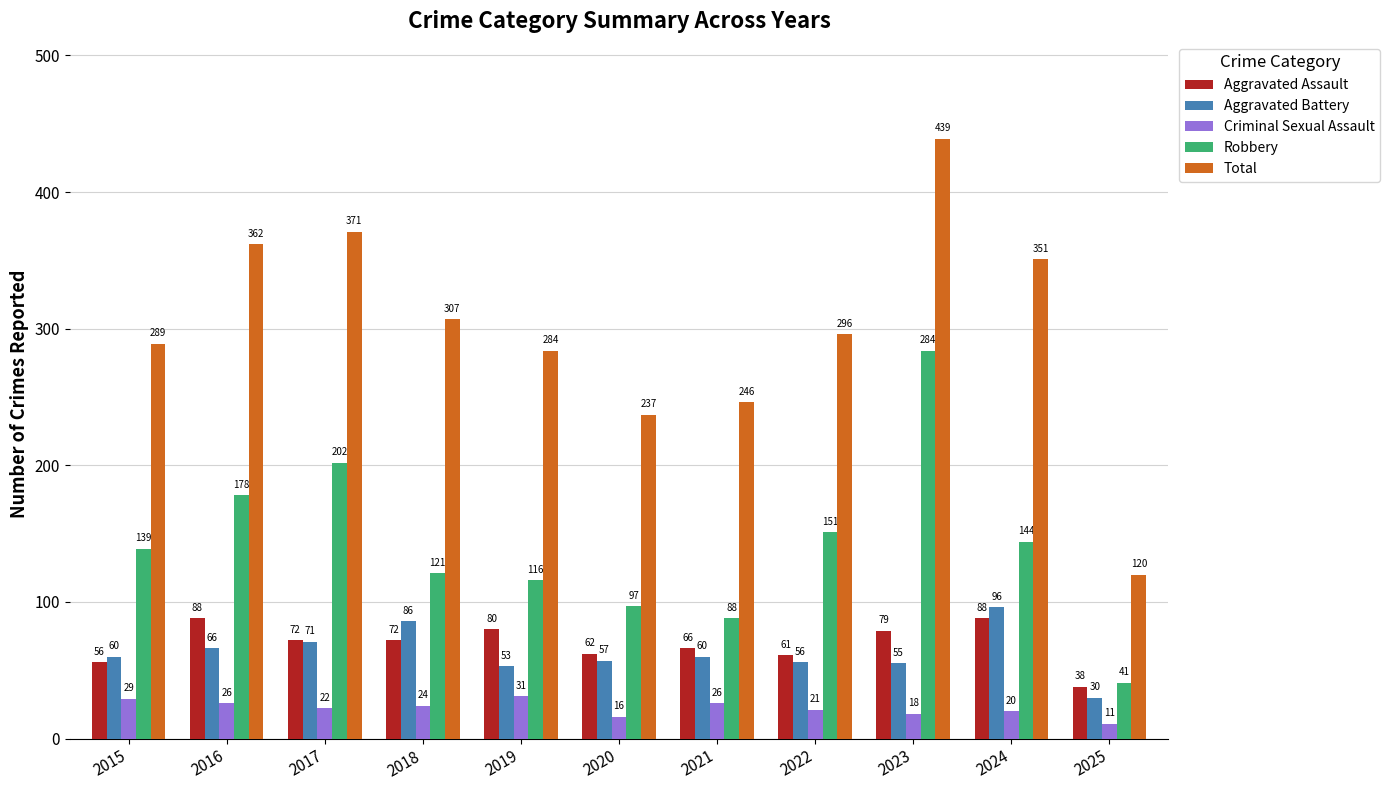

How many bars are there in total?

55